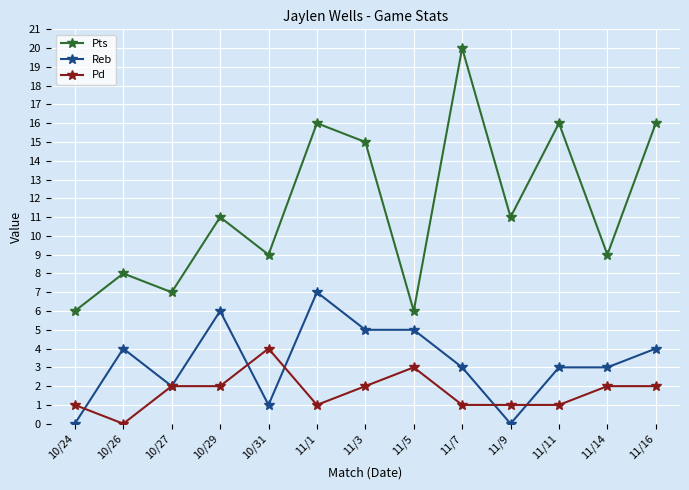

Which series has the largest total across all categories?

Pts